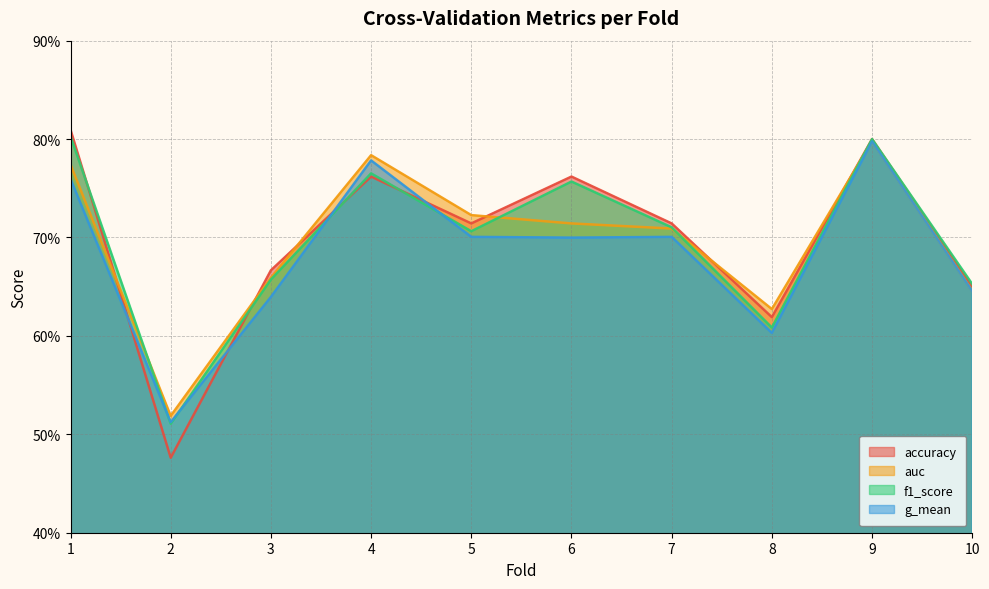

True or false: auc and f1_score intersect in this chart.

True